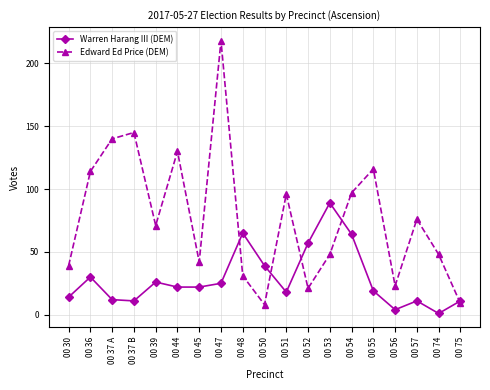

How many intersections are there between Warren Harang III (DEM) and Edward Ed Price (DEM)?

5